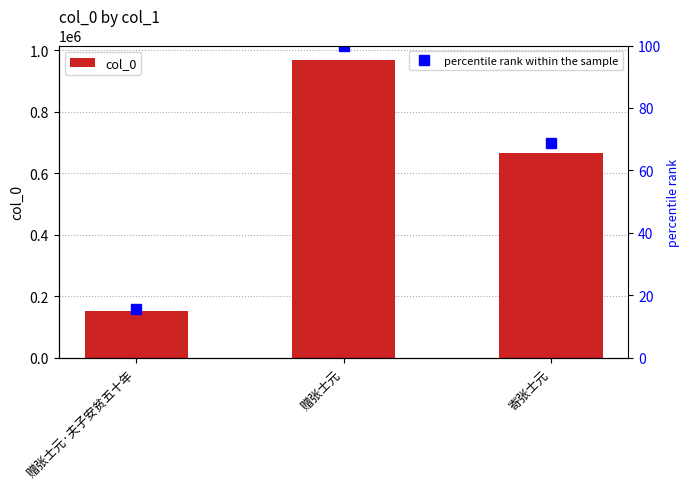

Reading left to right, what are all the values shown in this chart?

col_0: 152887.0	966913.0	664740.0
percentile rank within the sample: 15.8	100.0	68.7